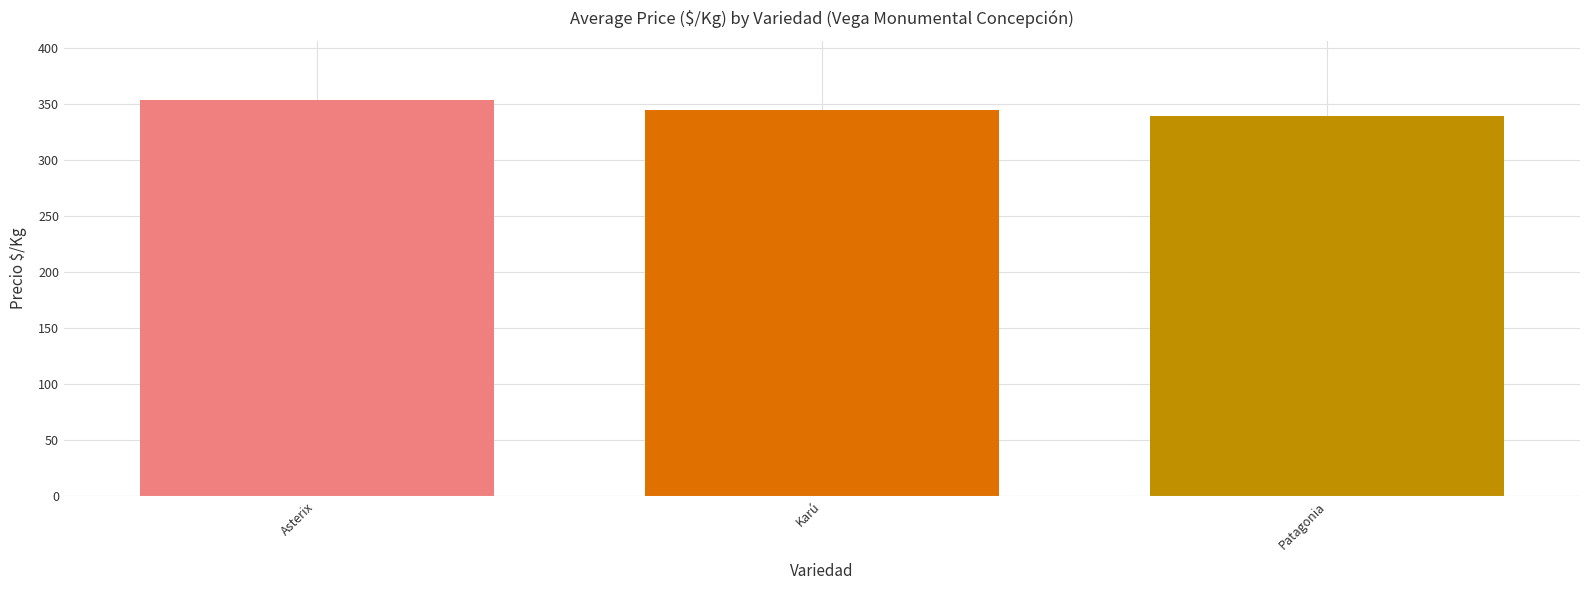

Where is the data nearest to the value 345?

Karú